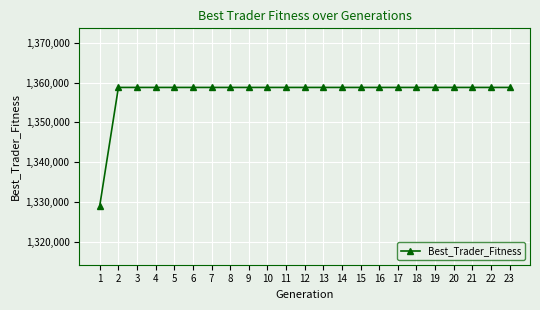

The value at 1 is 1329100.1. True or false?

True